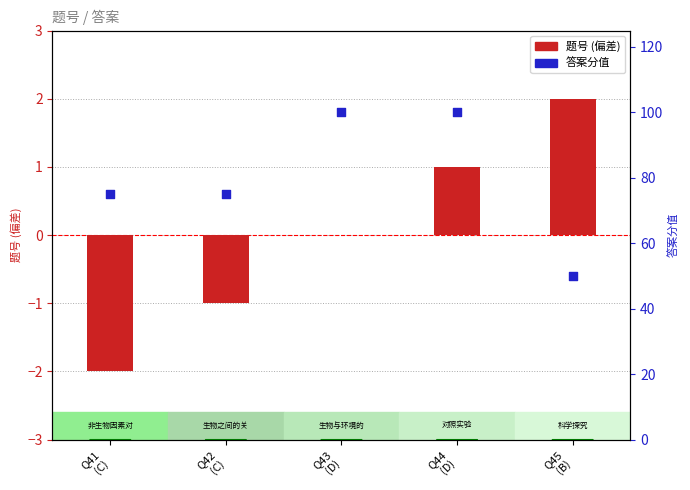

Which series contains the lowest Y value?

题号 (centered)